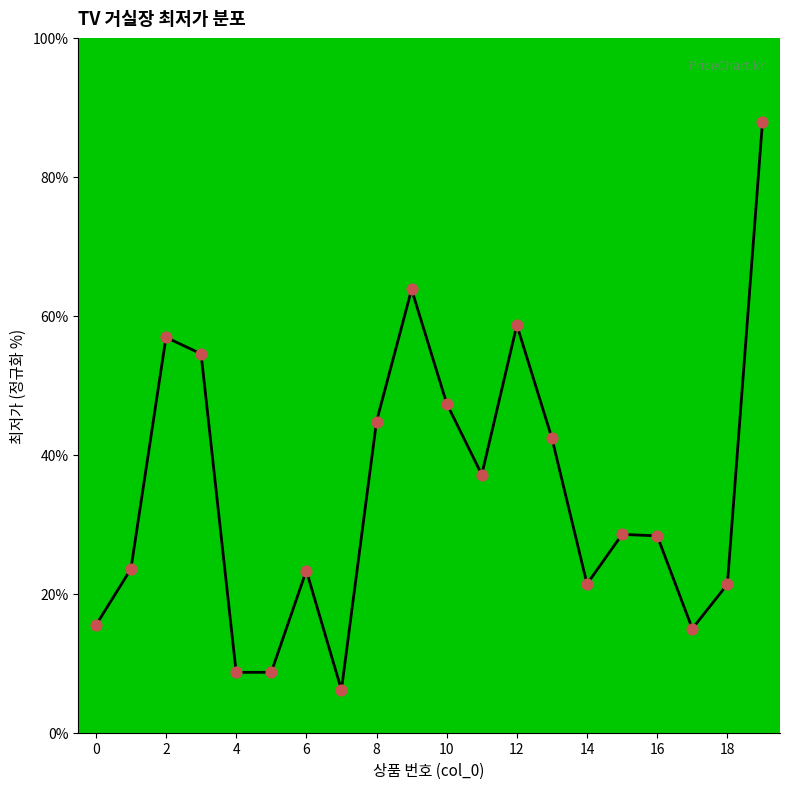

What is the smallest value displayed?

6.2